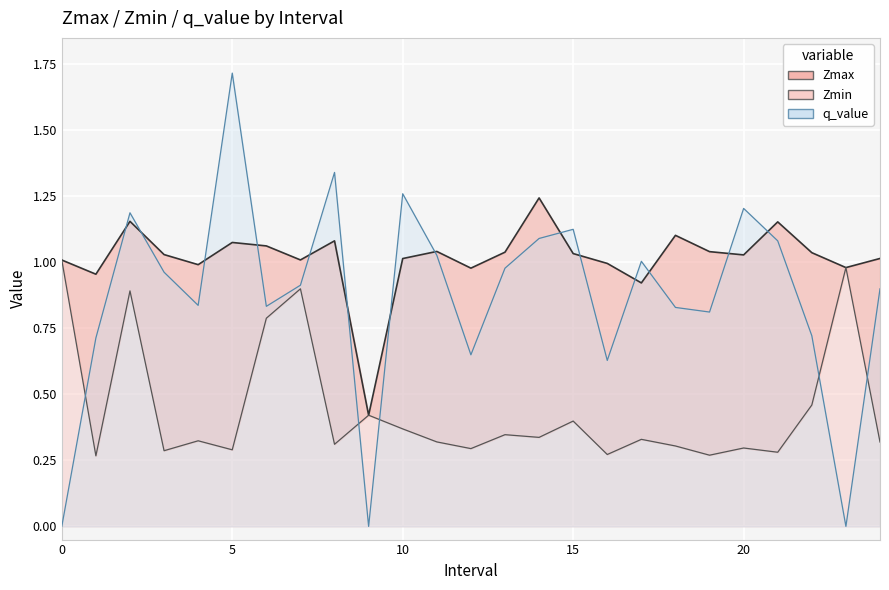

Reading right to left, what are all the values shown in this chart?

Zmax: 24=1.0	23=1.0	22=1.0	21=1.2	20=1.0	19=1.0	18=1.1	17=0.9	16=1.0	15=1.0	14=1.2	13=1.0	12=1.0	11=1.0	10=1.0	9=0.4	8=1.1	7=1.0	6=1.1	5=1.1	4=1.0	3=1.0	2=1.2	1=1.0	0=1.0
Zmin: 24=0.3	23=1.0	22=0.5	21=0.3	20=0.3	19=0.3	18=0.3	17=0.3	16=0.3	15=0.4	14=0.3	13=0.3	12=0.3	11=0.3	10=0.4	9=0.4	8=0.3	7=0.9	6=0.8	5=0.3	4=0.3	3=0.3	2=0.9	1=0.3	0=1.0
q_value: 24=0.9	23=-0.0	22=0.7	21=1.1	20=1.2	19=0.8	18=0.8	17=1.0	16=0.6	15=1.1	14=1.1	13=1.0	12=0.6	11=1.0	10=1.3	9=-0.0	8=1.3	7=0.9	6=0.8	5=1.7	4=0.8	3=1.0	2=1.2	1=0.7	0=-0.0